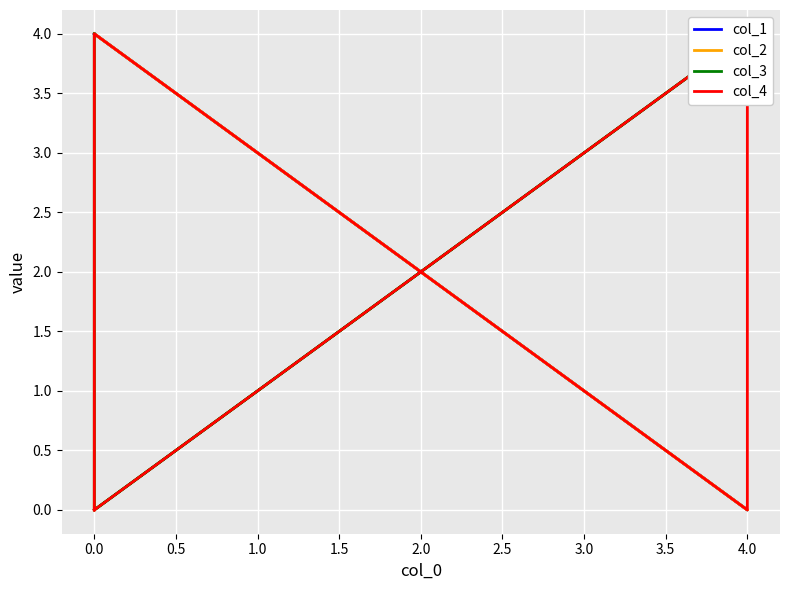

After their last crossing, which series has the higher values: col_1 or col_3?

col_1